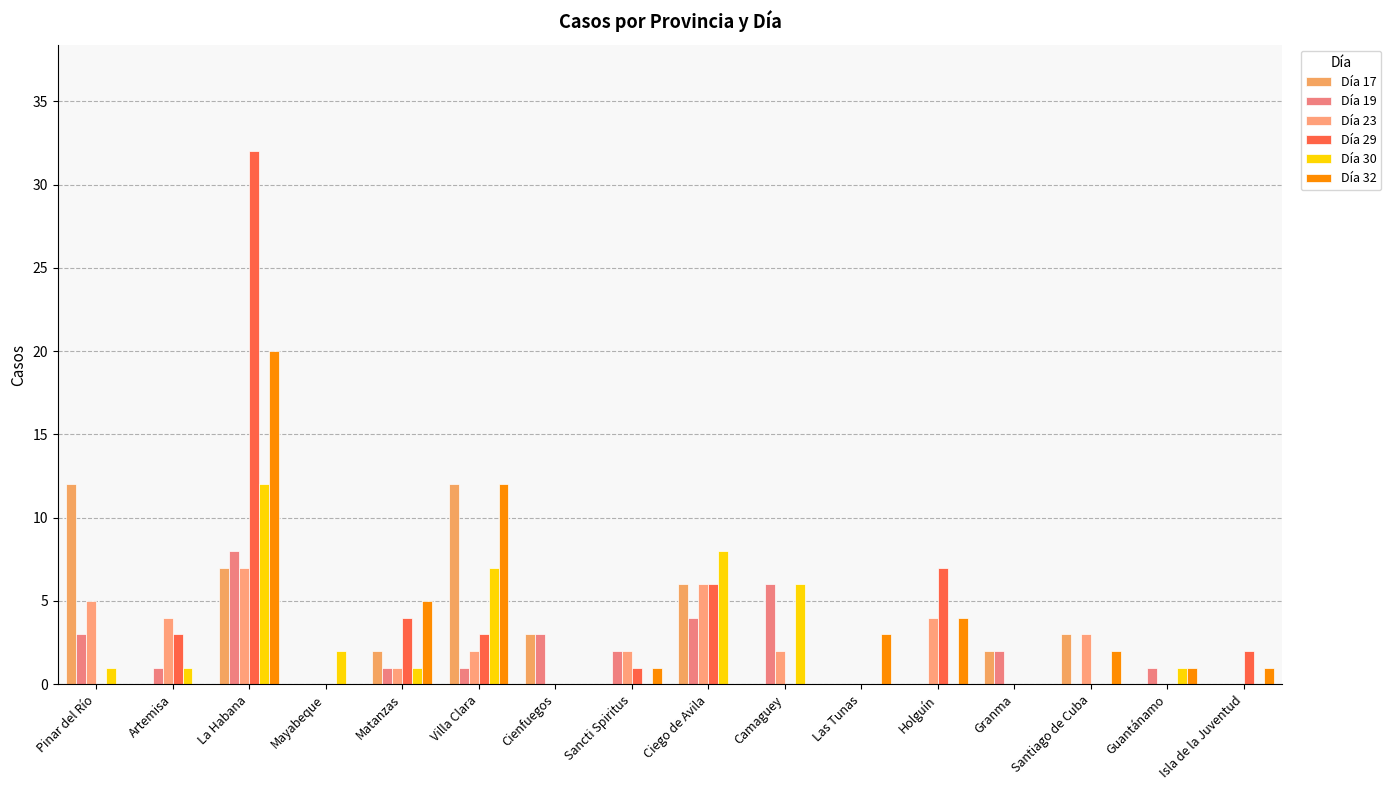

What is the difference between the second highest and minimum values in the Día 23 series?

6